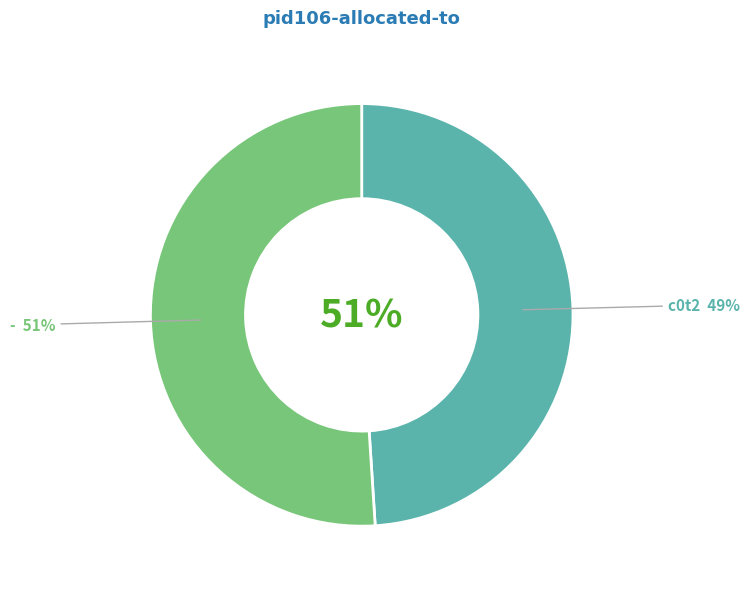

To the nearest percent, what portion does - represent?

51%